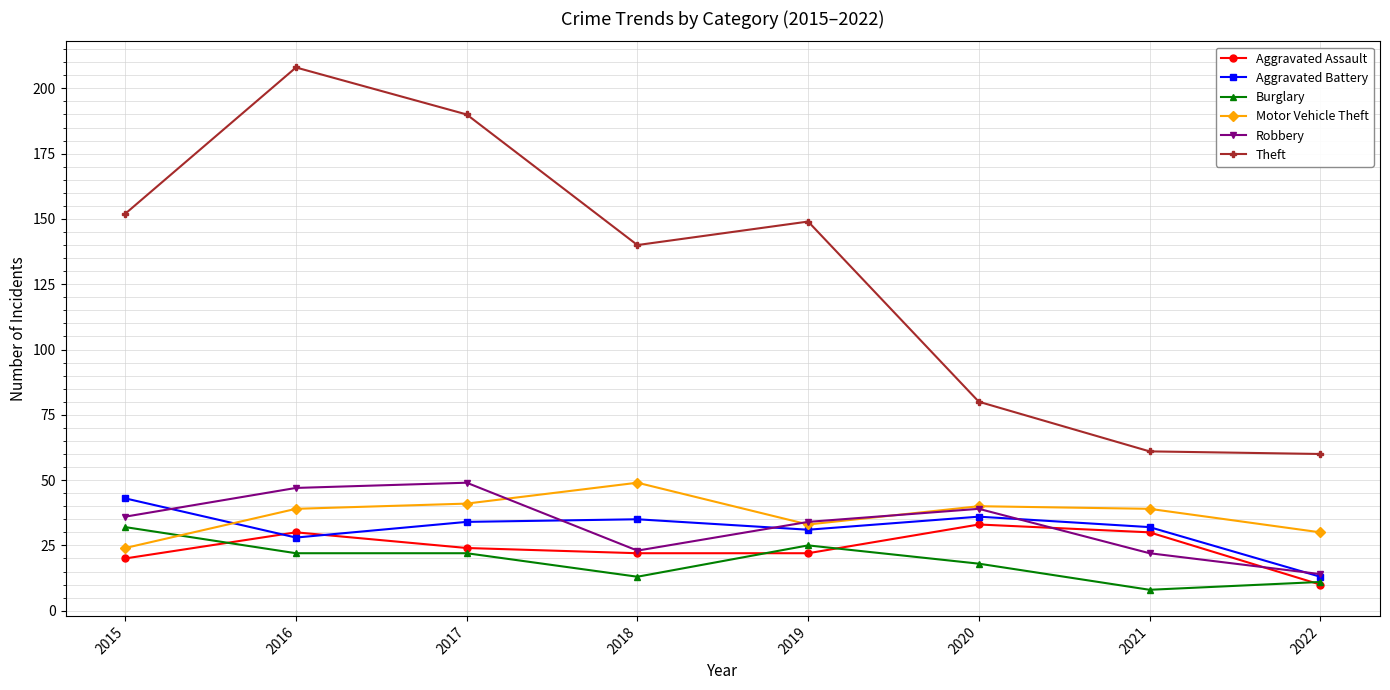

Reading left to right, list all the values displayed in this chart.

Aggravated Assault: 2015=20	2016=30	2017=24	2018=22	2019=22	2020=33	2021=30	2022=10
Aggravated Battery: 2015=43	2016=28	2017=34	2018=35	2019=31	2020=36	2021=32	2022=13
Burglary: 2015=32	2016=22	2017=22	2018=13	2019=25	2020=18	2021=8	2022=11
Motor Vehicle Theft: 2015=24	2016=39	2017=41	2018=49	2019=33	2020=40	2021=39	2022=30
Robbery: 2015=36	2016=47	2017=49	2018=23	2019=34	2020=39	2021=22	2022=14
Theft: 2015=152	2016=208	2017=190	2018=140	2019=149	2020=80	2021=61	2022=60